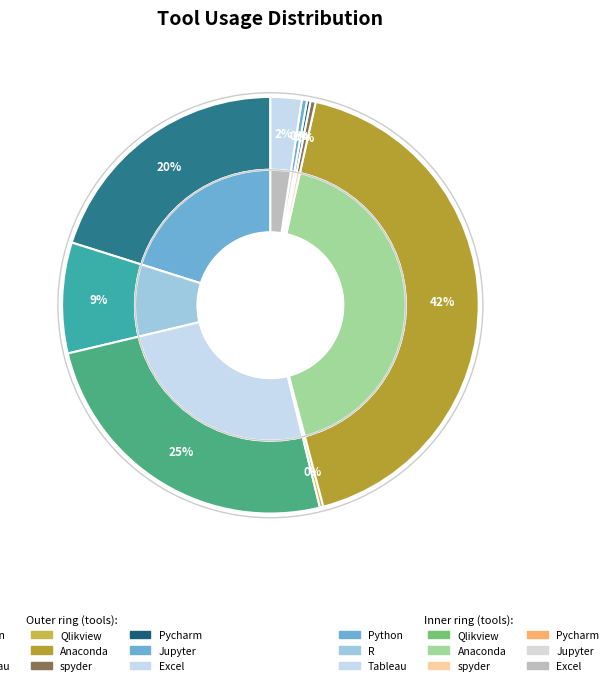

Which category has the biggest portion of the pie?

Anaconda